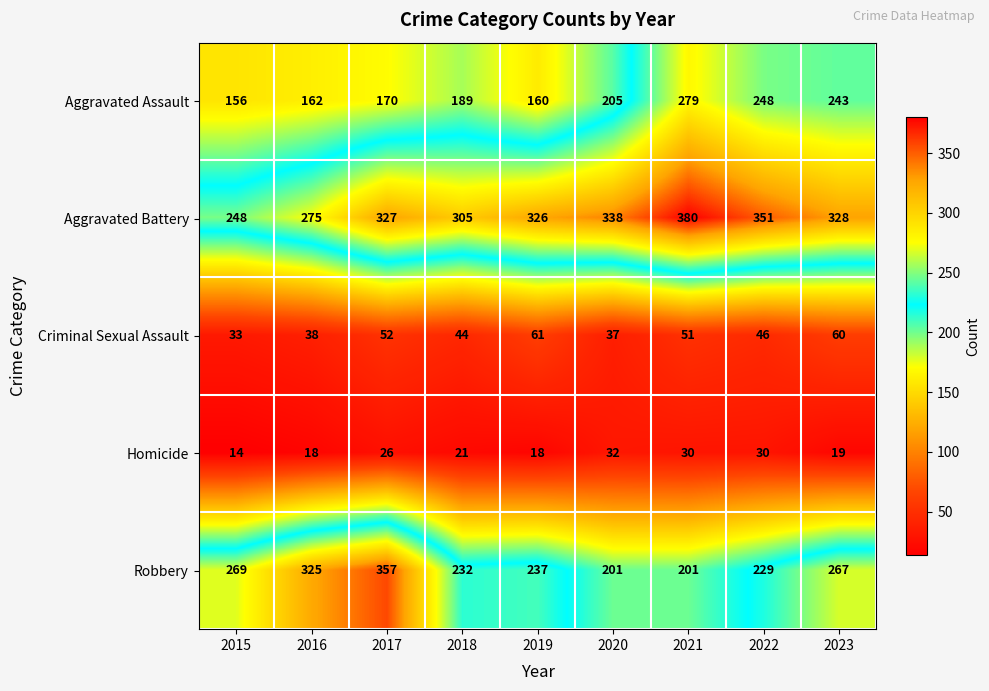

What is the spread (max minus min) of values at 2015?

255